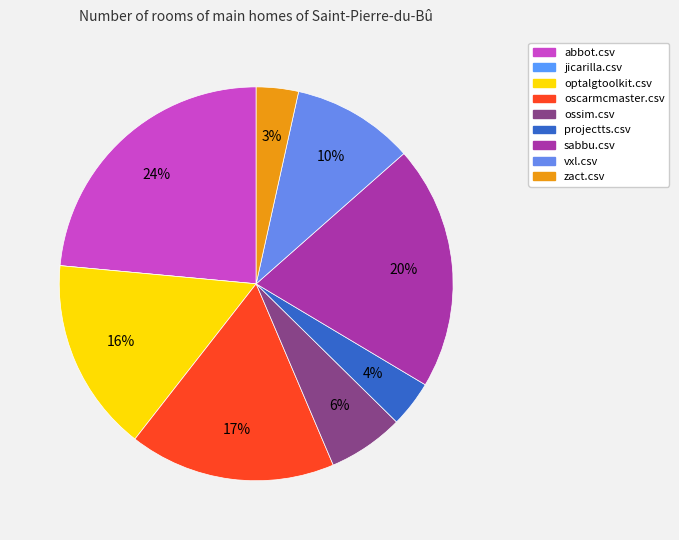

To the nearest percent, what is the combined percentage of oscarmcmaster.csv and zact.csv?

20%